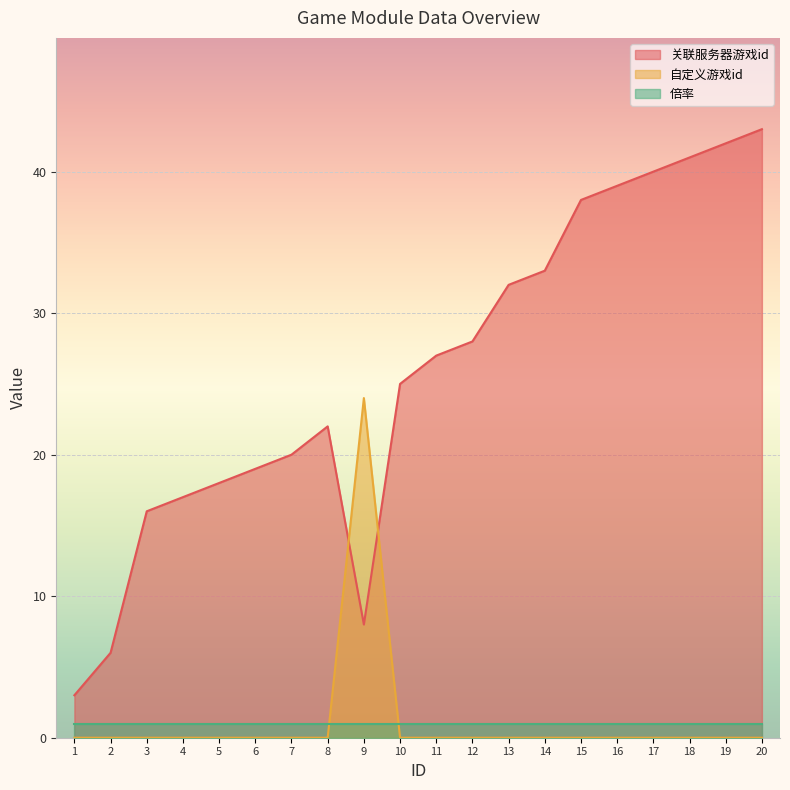

Which label corresponds to the smallest value in the chart?

1